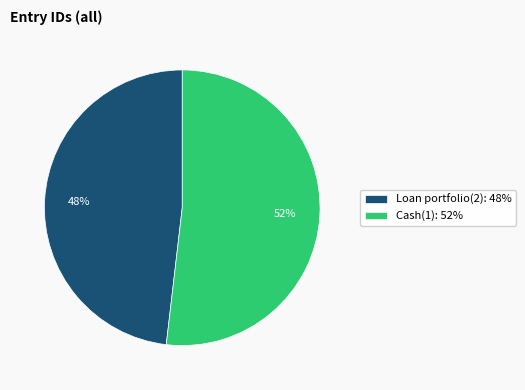

How many slices are in this pie chart?

2